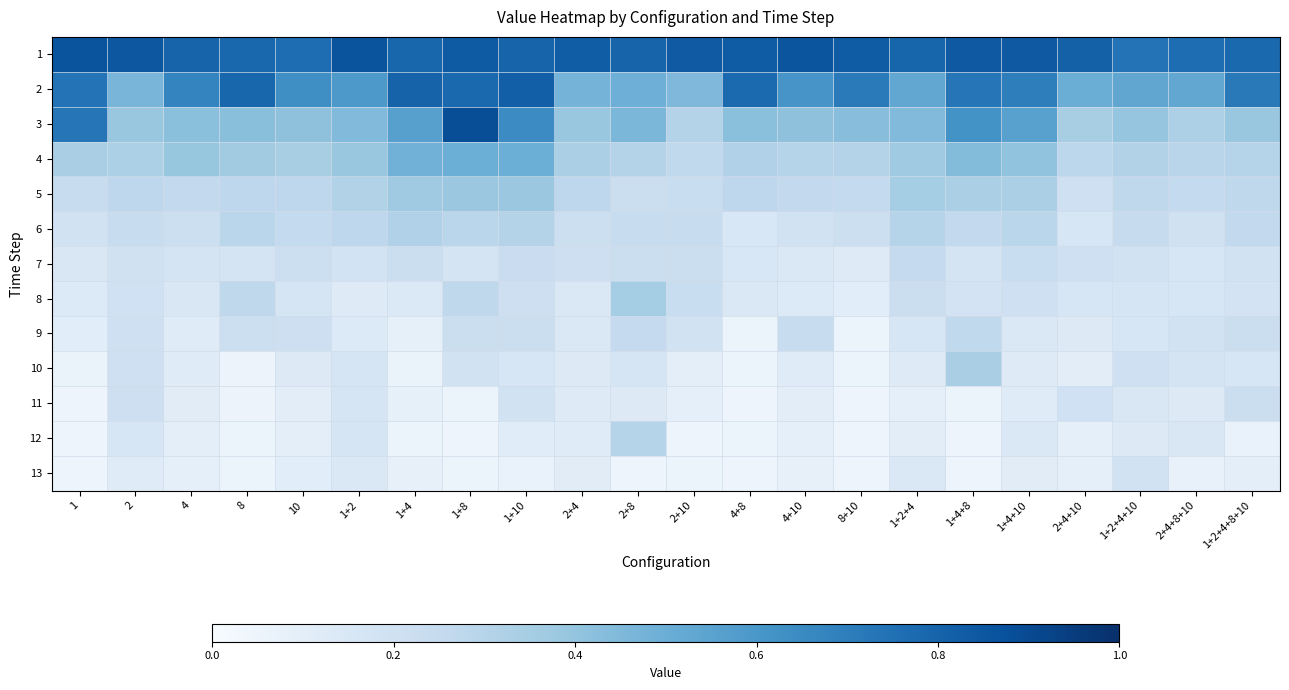

Which category has the lowest value across all series?

1